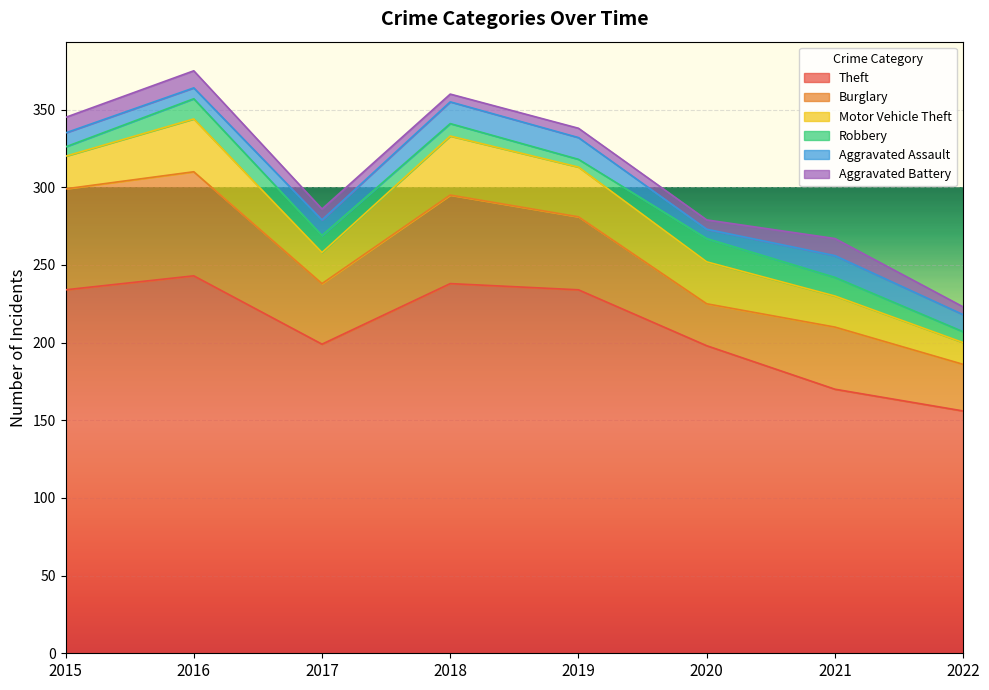

Where is the first local maximum for Motor Vehicle Theft?

2016